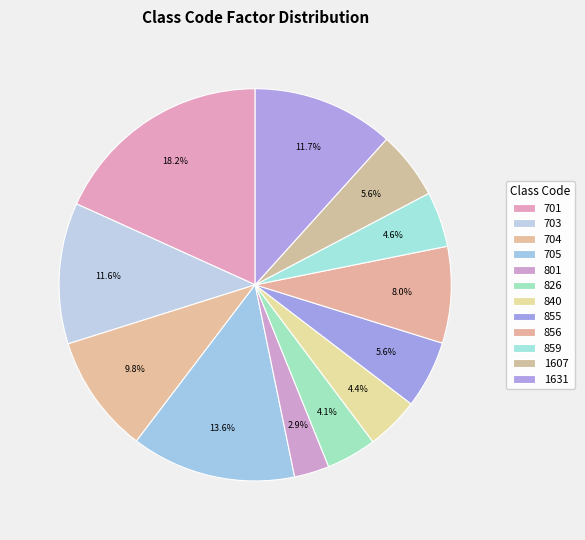

How many segments does this pie chart have?

12